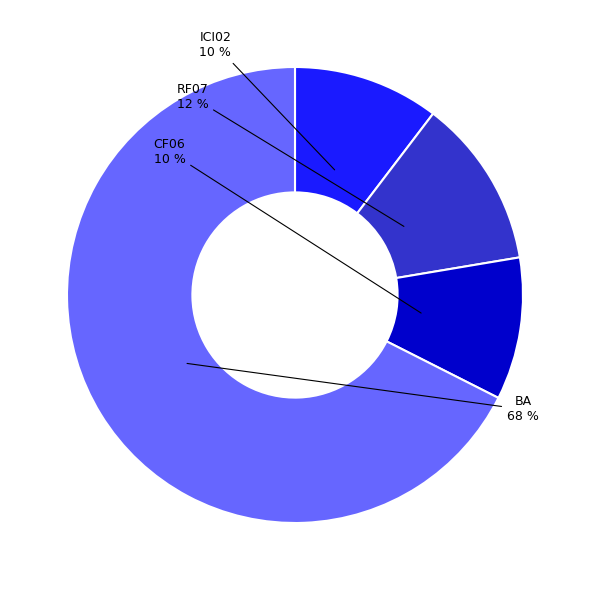

Which slice is the largest?

BA